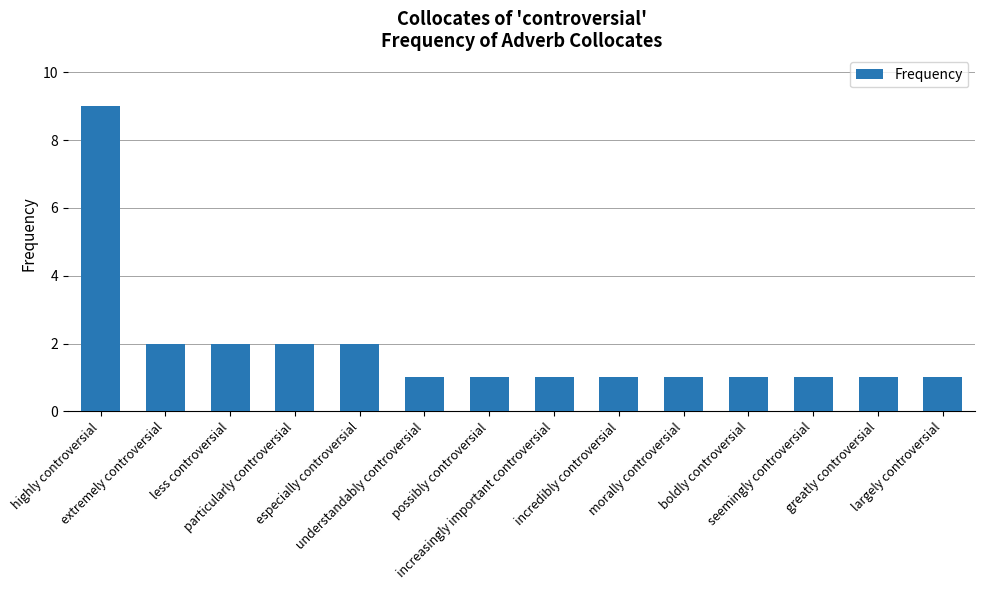

Which has a higher value, highly controversial or especially controversial?

highly controversial